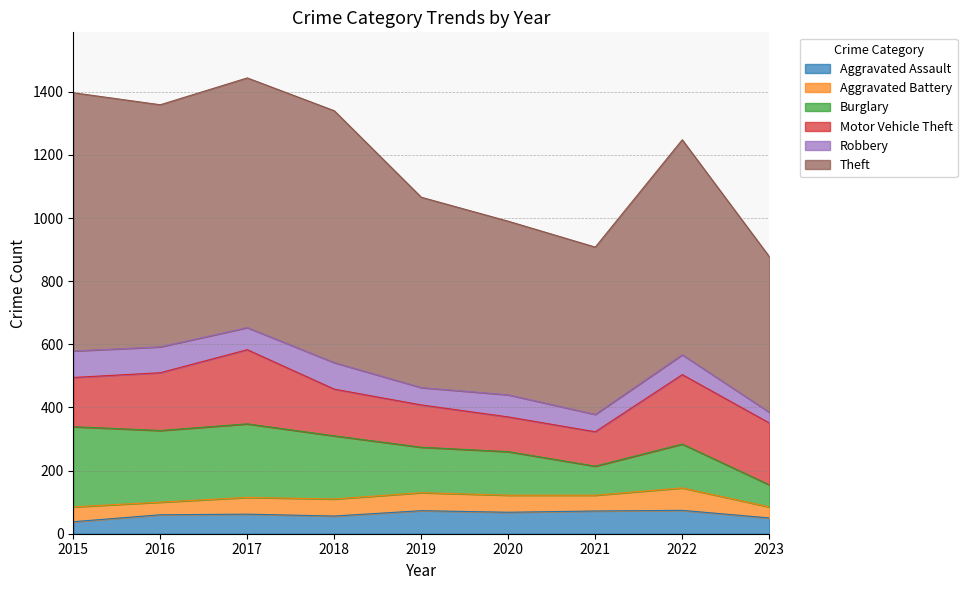

What is the smallest value displayed?

34